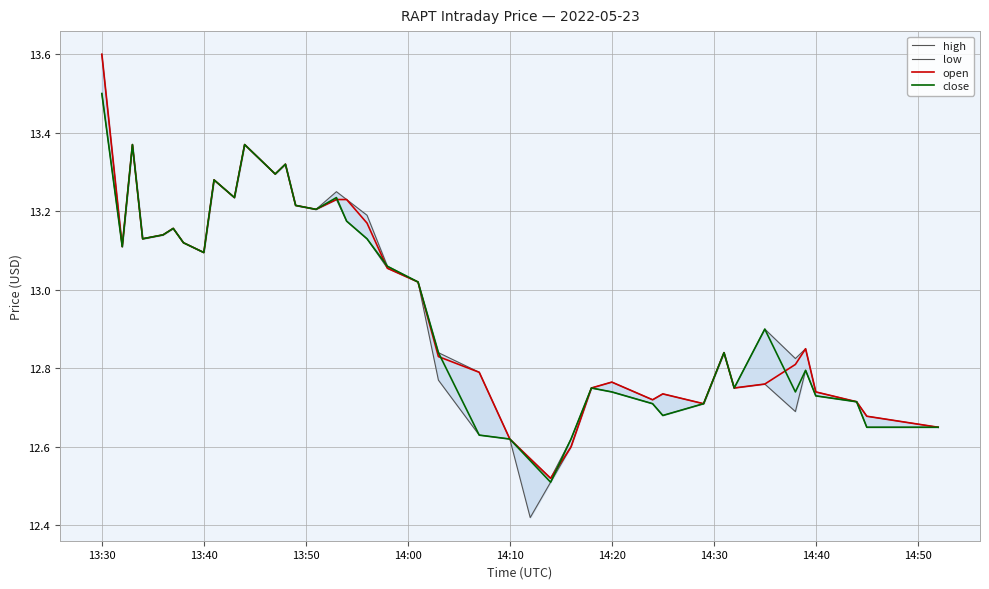

What is the difference between the maximum and second lowest values in the low series?

1.0